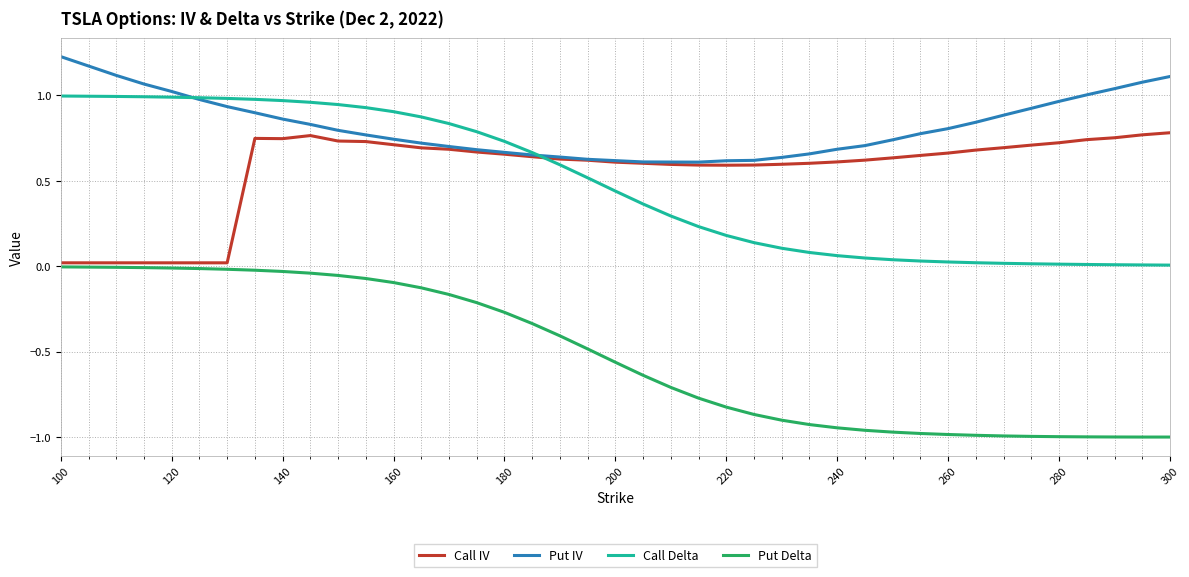

Rank the series by their maximum value, from lowest to highest.

Put Delta, Call IV, Call Delta, Put IV